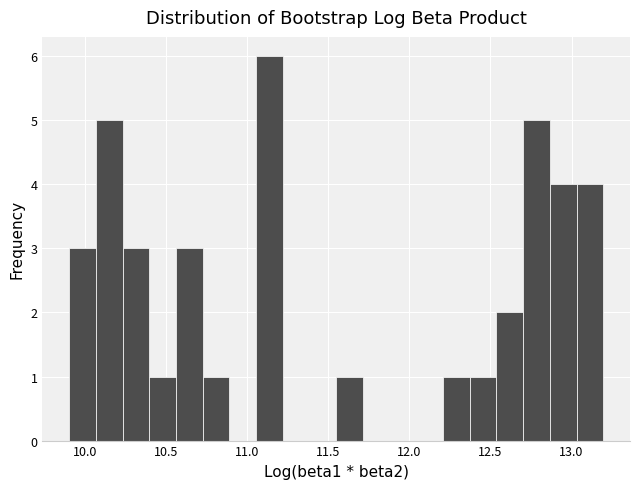

Read against the x-axis, roughly where is the centre of the tallest bar?

11.15